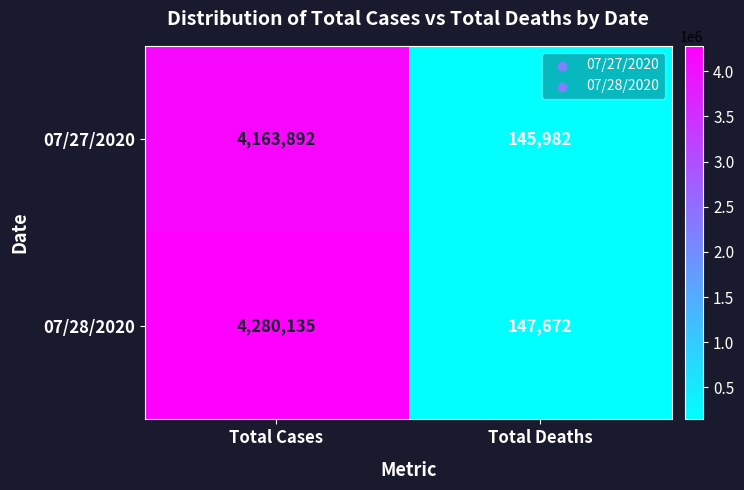

Which series has the largest range (max minus min)?

07/28/2020